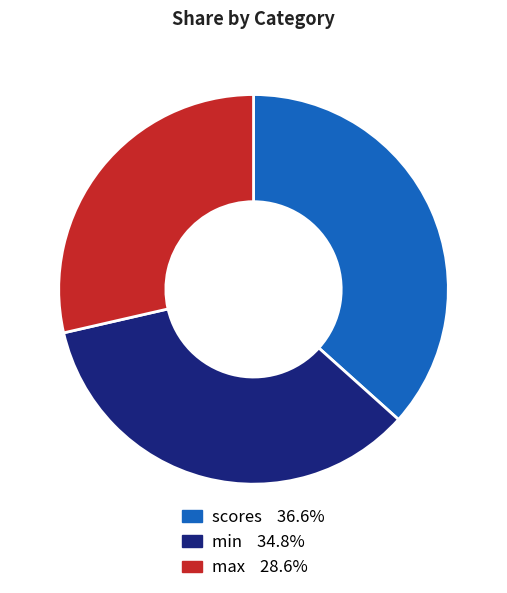

Rank the categories by value from highest to lowest.

scores, min, max